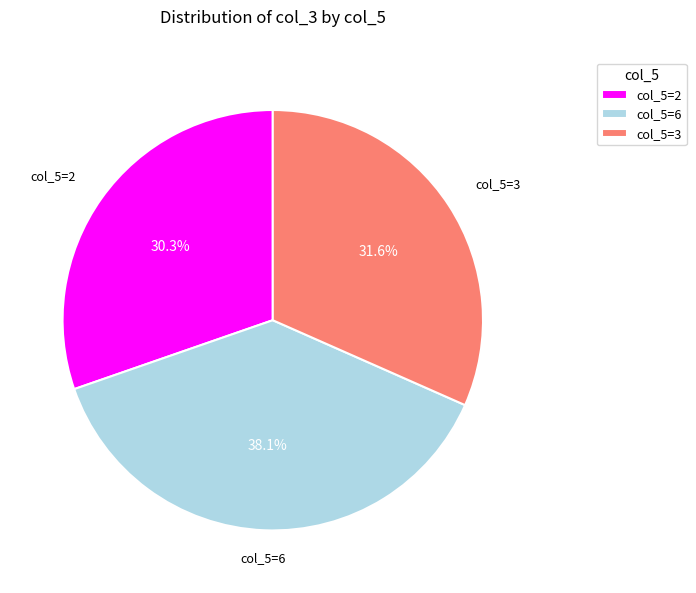

Does col_5=2 account for over 50% of the chart?

No